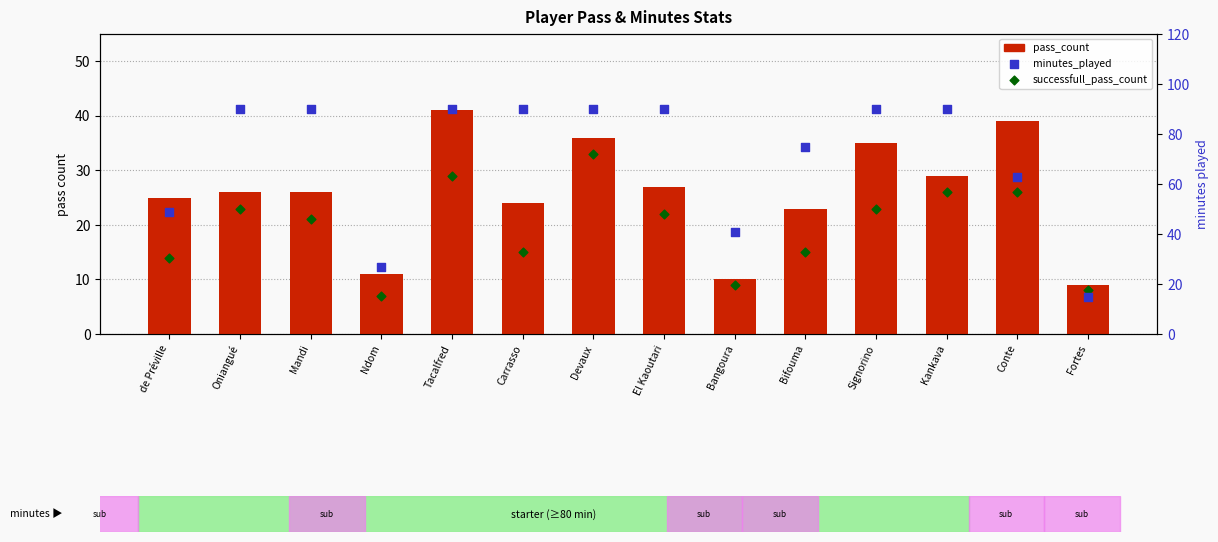

What are all the series names shown in the legend?

pass_count, successfull_pass_count, minutes_played